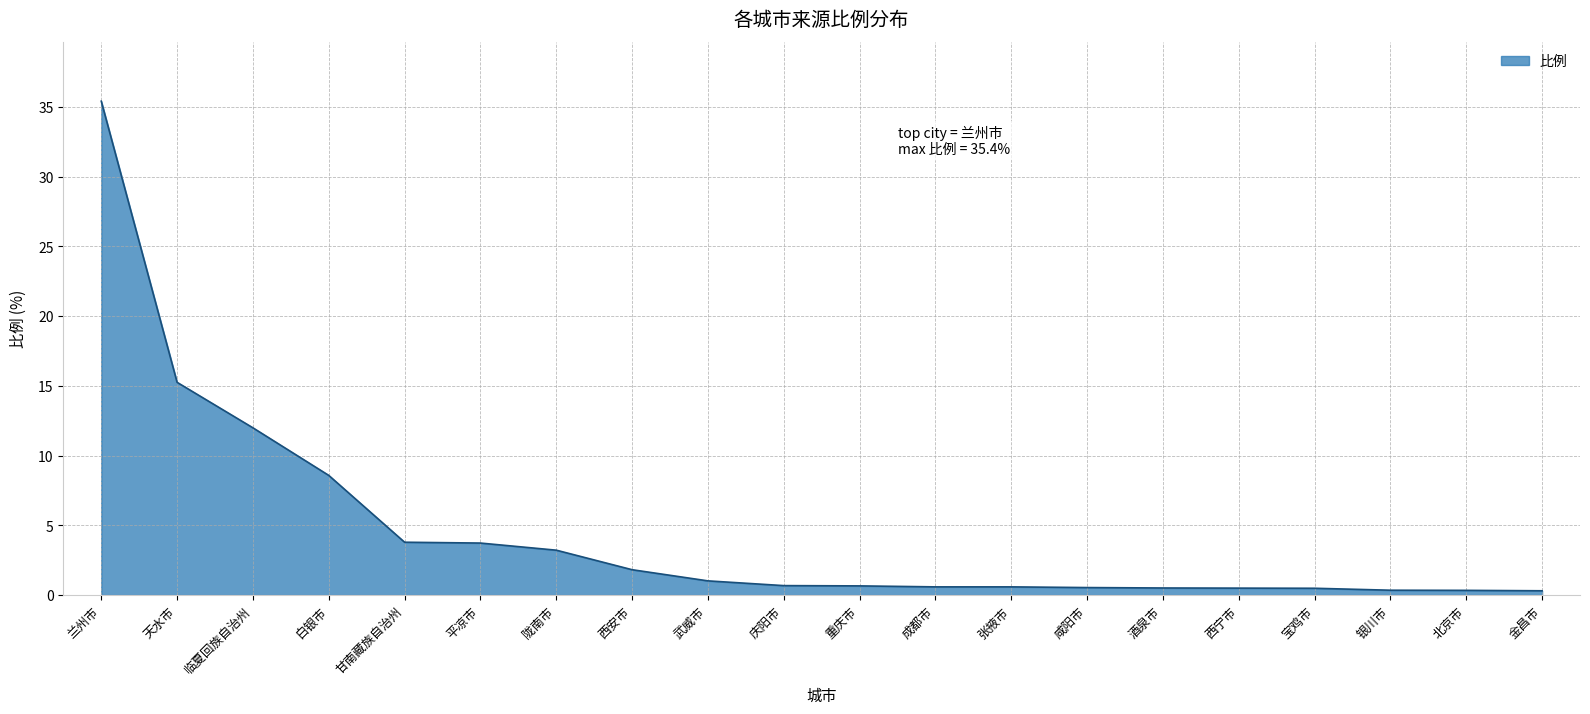

What is the change in value from 临夏回族自治州 to 白银市?

-3.4